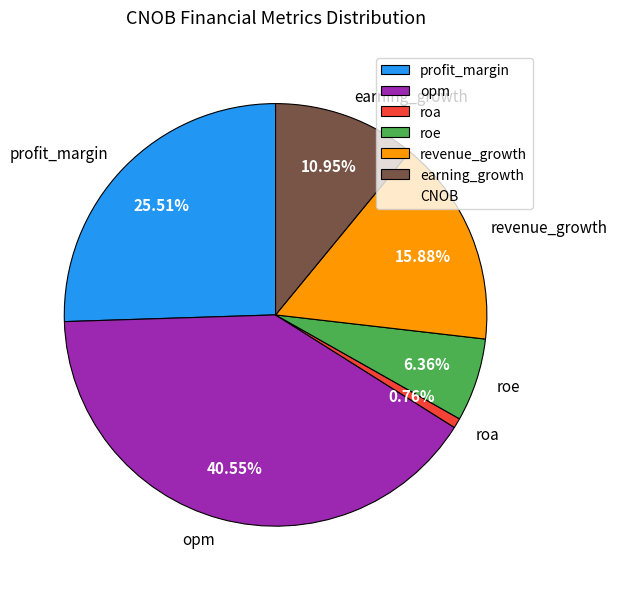

Is there any slice that represents more than half of the pie?

No